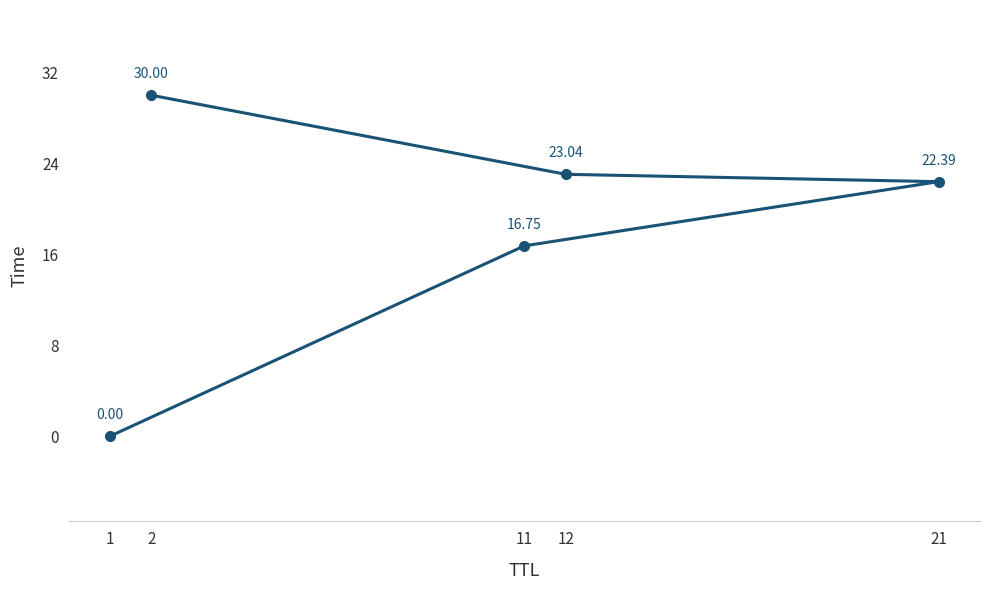

What is the change in value from 1 to 2?

+30.0